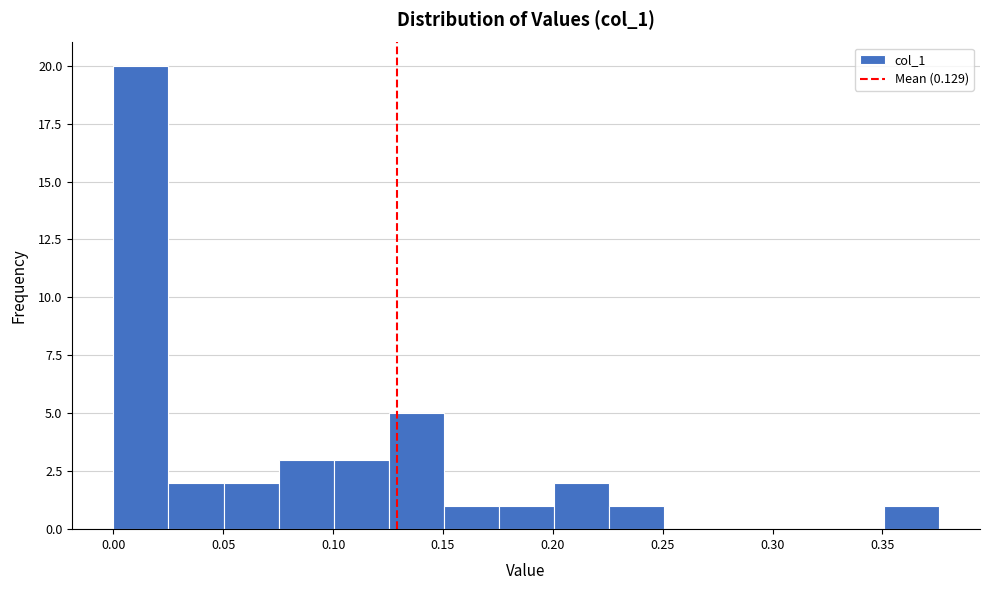

What is the height of the bar covering 0.100 to 0.125 on the x-axis? Neither the bar edges nor the heights are printed on the chart, so give them approximately, as read against the axes.

3